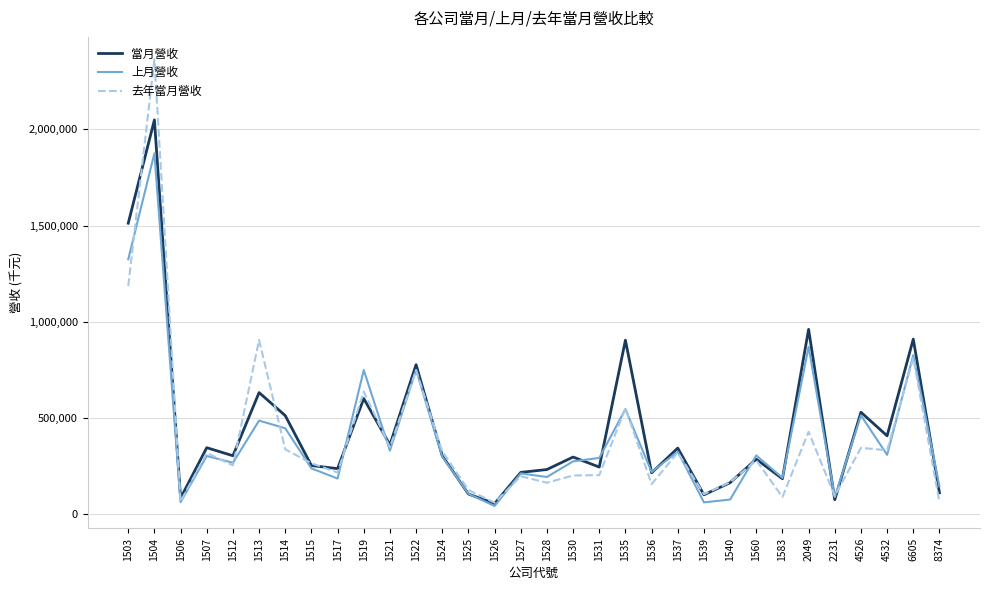

List the series in order of their peak value, highest first.

去年當月營收, 當月營收, 上月營收